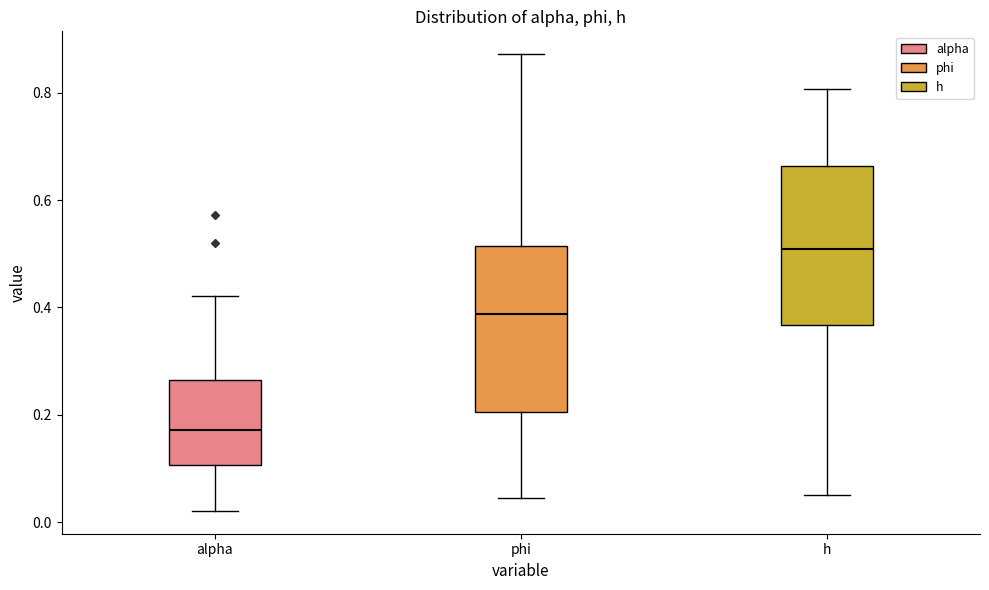

Reading left to right, read every box against the y-axis: the position of its median line, the range the box covers, and the ends of its whiskers. The values are not printed on the chart, so give them approximately, as read against the axis.

alpha: median 0.18, box 0.10 to 0.26, whiskers 0.02 to 0.42
phi: median 0.38, box 0.20 to 0.52, whiskers 0.04 to 0.88
h: median 0.50, box 0.36 to 0.66, whiskers 0.06 to 0.80